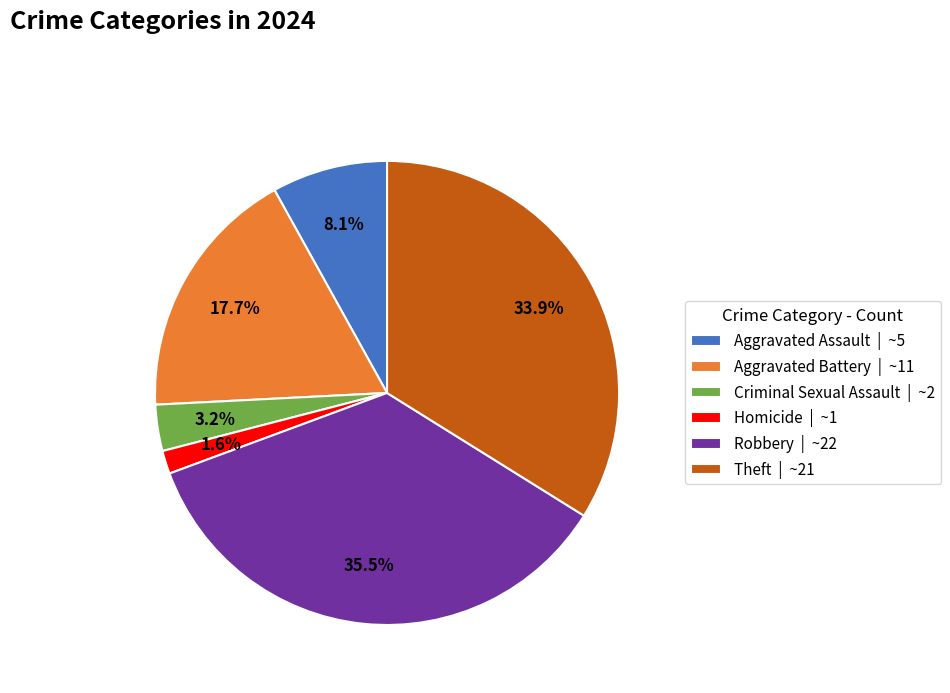

Rank the categories by value from highest to lowest.

Robbery, Theft, Aggravated Battery, Aggravated Assault, Criminal Sexual Assault, Homicide